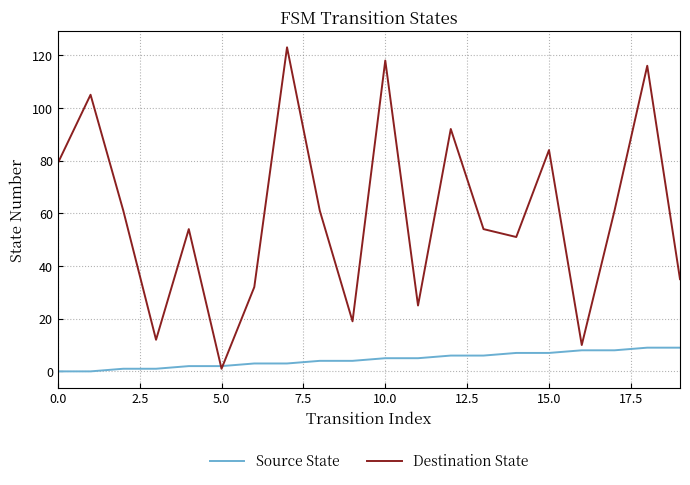

What is the maximum value for Destination State?

123